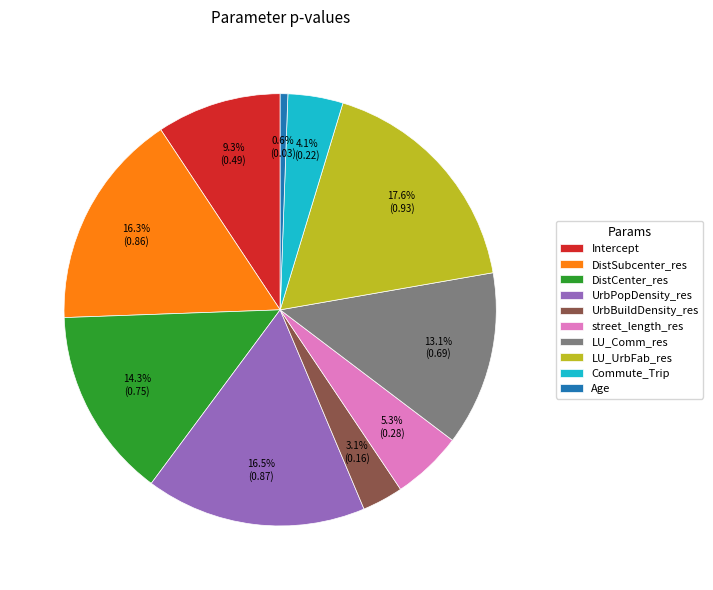

Is it true that Intercept is 1% of the pie?

False